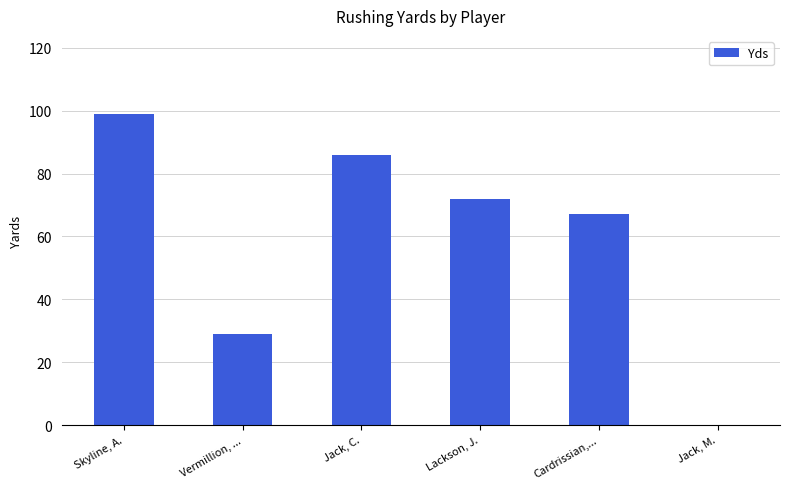

True or false: the data shows -30 at Jack, M..

False